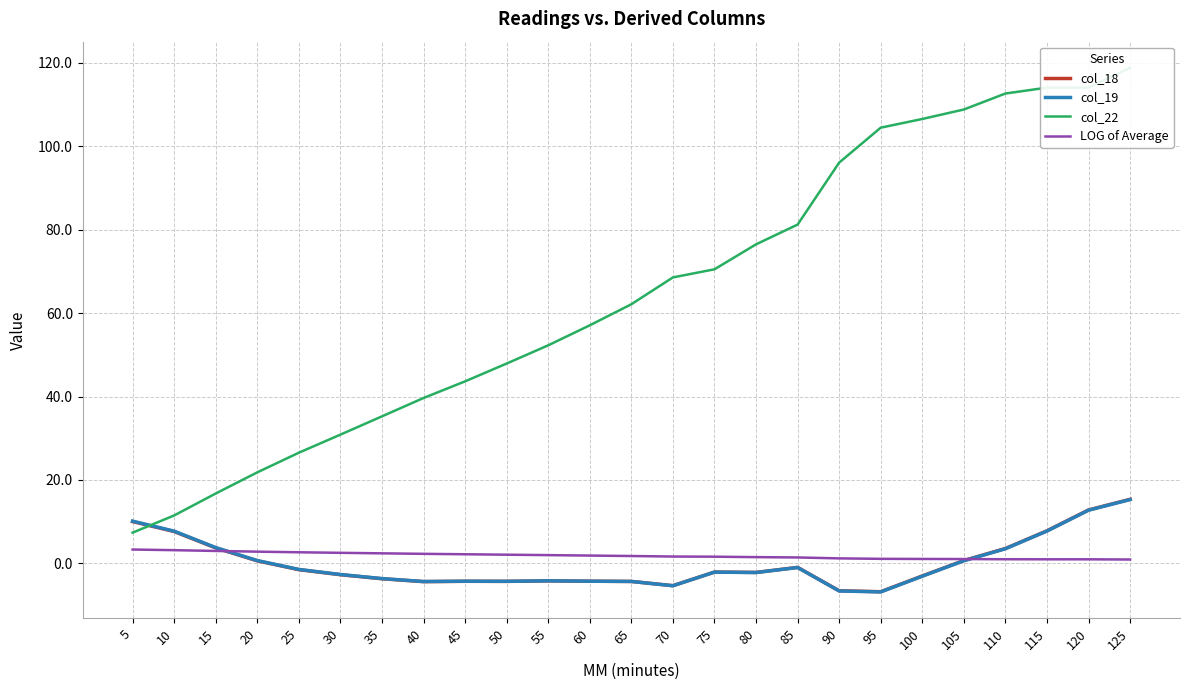

Is it true that col_19 equals -2.7 at 30?

True